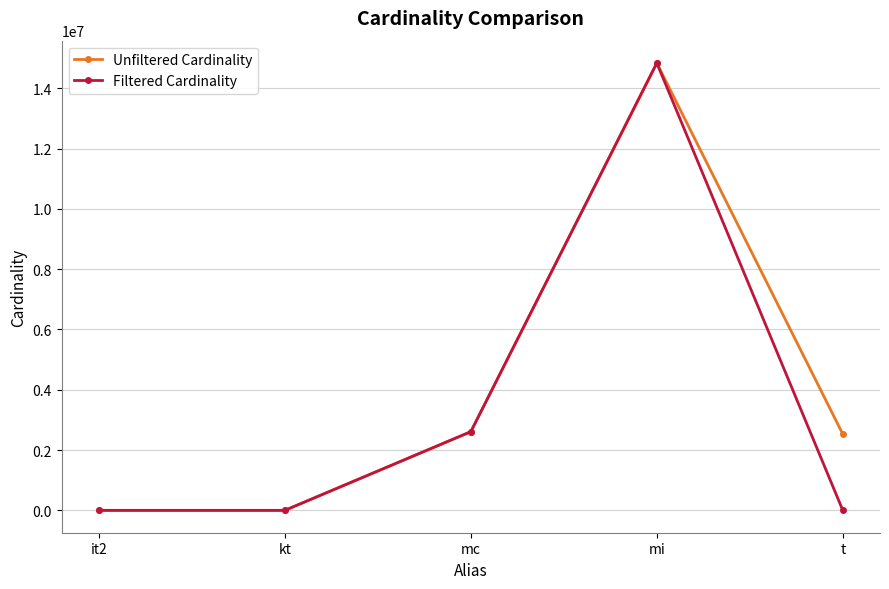

At which label is Filtered Cardinality closest to 7417860?

mc